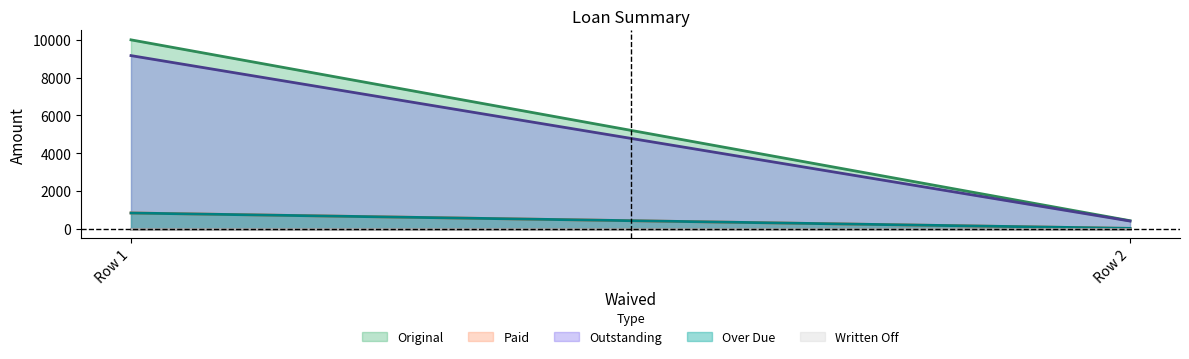

What is the spread (max minus min) of values at 0?

10000.0